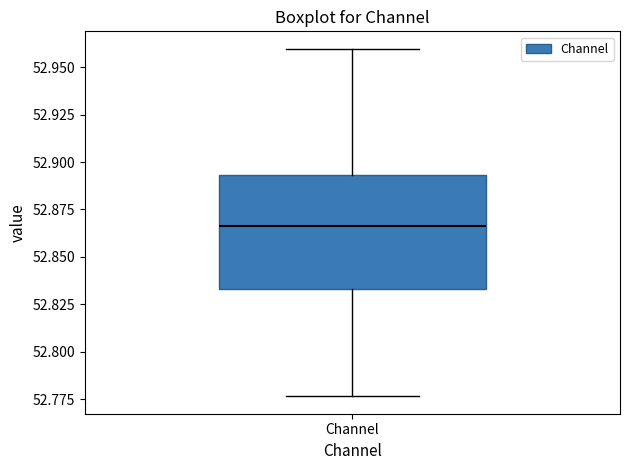

Read this box plot against the y-axis: the position of the median line, the range covered by the box, and the ends of both whiskers. The values are not printed on the chart, so give them approximately, as read against the axis.

median 52.865, box 52.835 to 52.895, whiskers 52.775 to 52.960